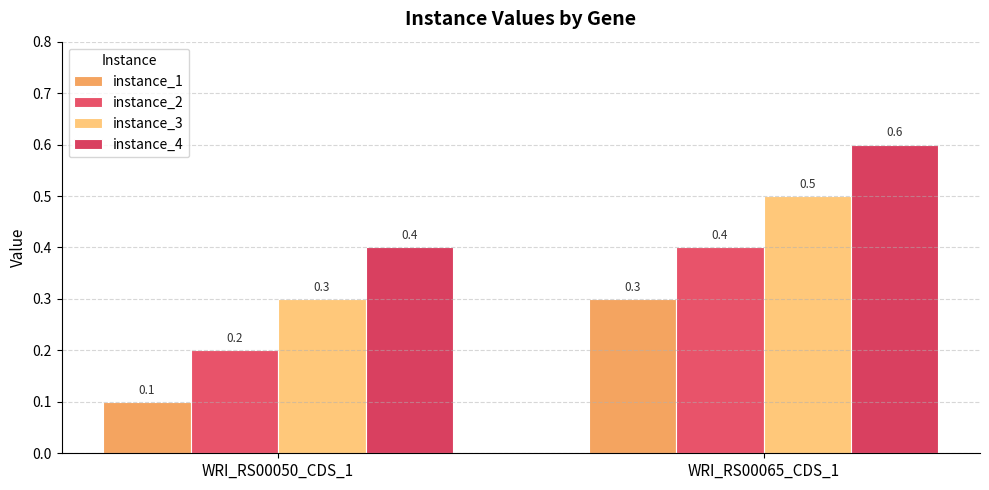

What is the total value across all series at WRI_RS00050_CDS_1?

1.0